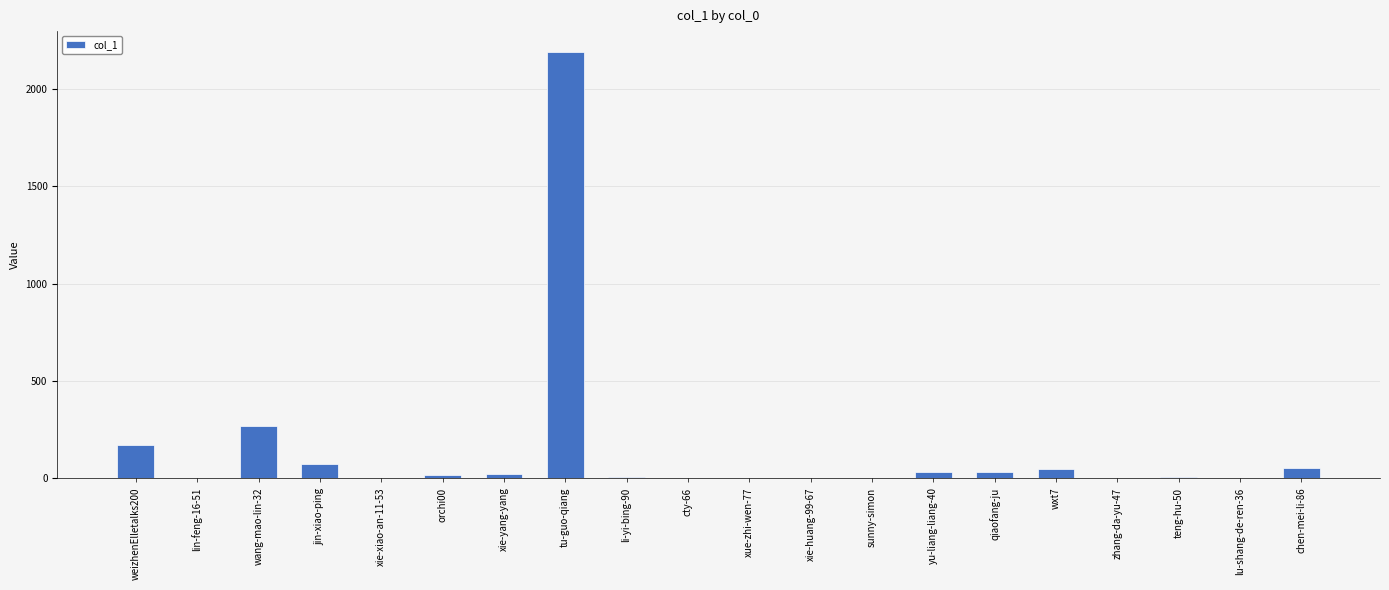

True or false: the data shows 94 at weizhenElletalks200.

False